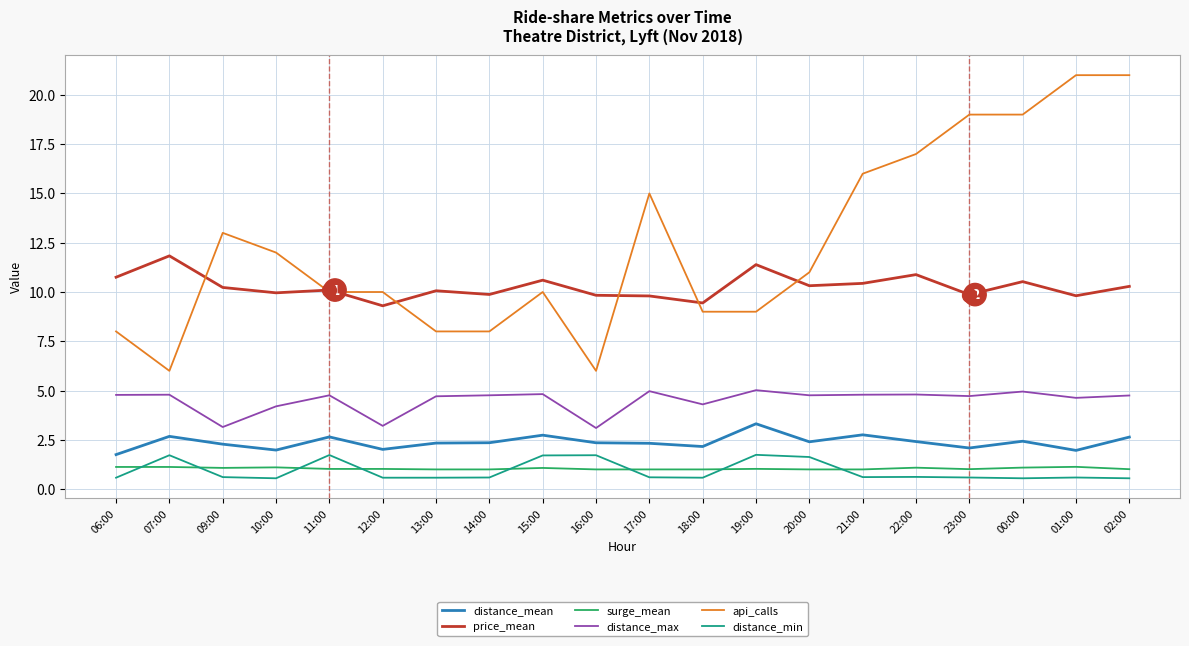

True or false: surge_mean and price_mean intersect in this chart.

False